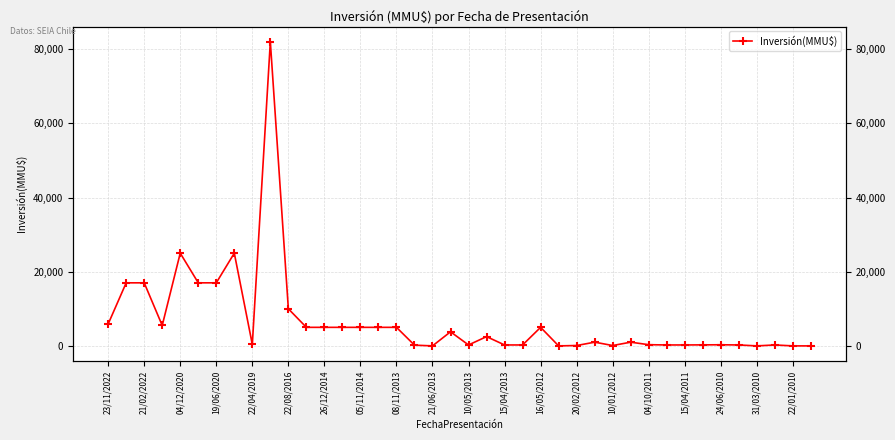

How many categories are shown in the chart?

40